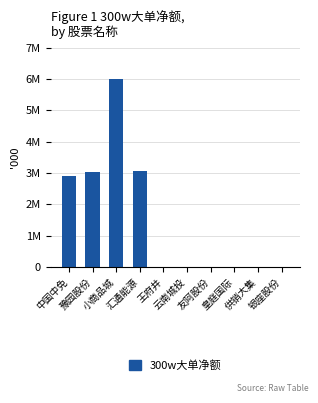

What is the maximum value shown in the chart?

5998853